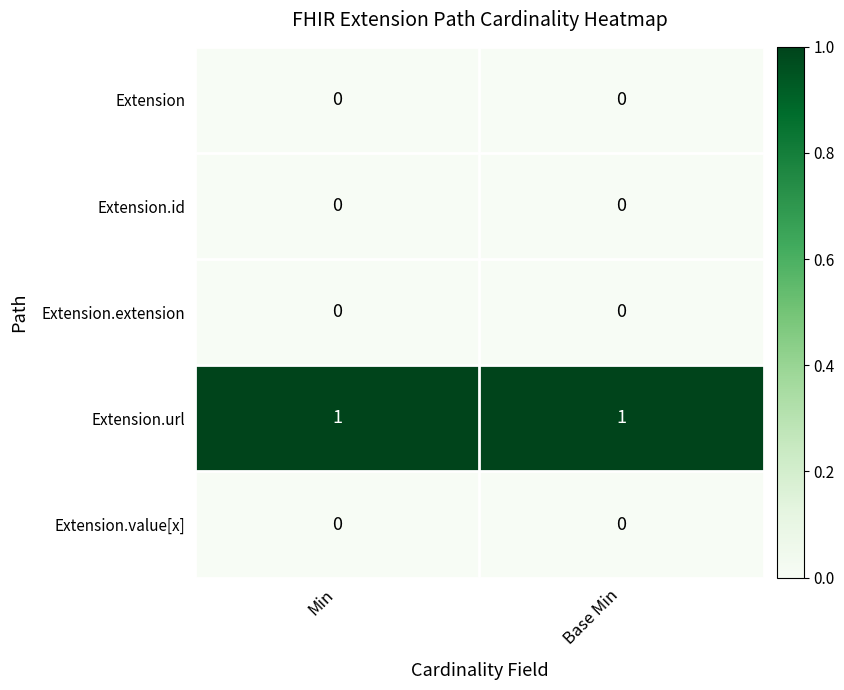

Which series has the largest total across all categories?

Extension.url